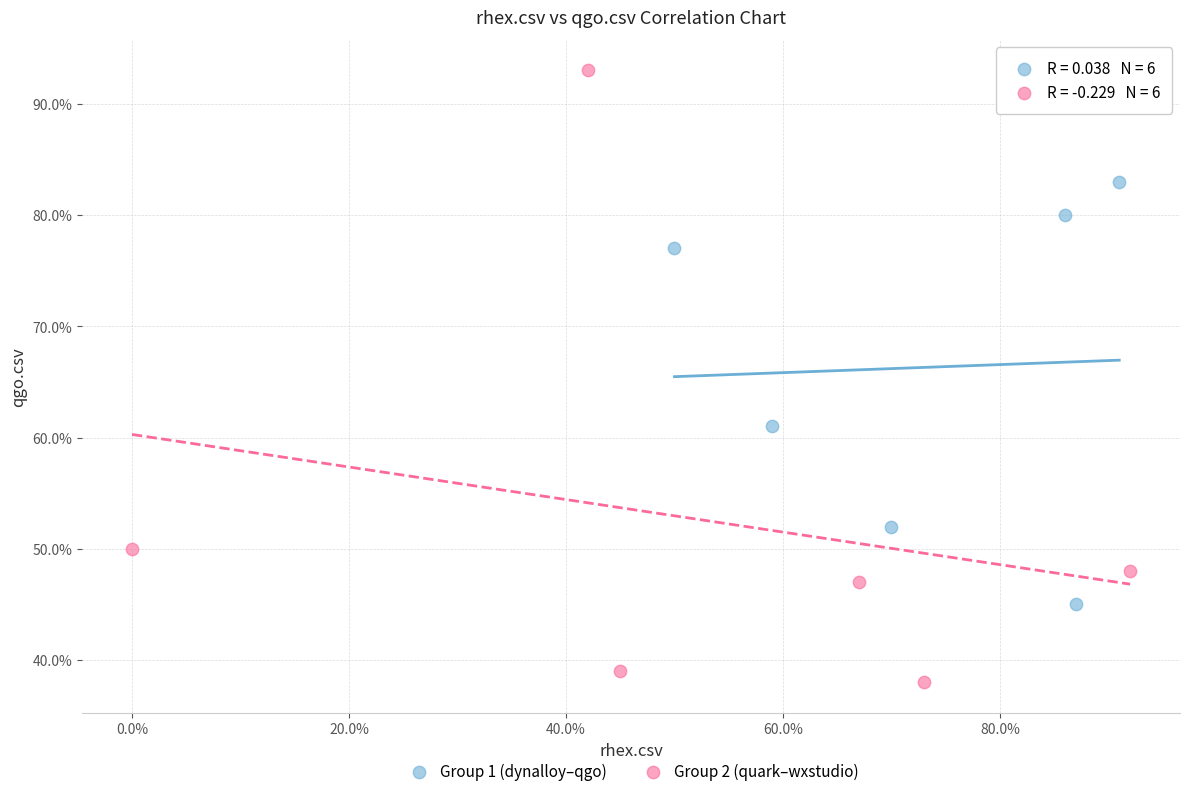

Which series contains the highest Y value?

Group 2 (quark–wxstudio)